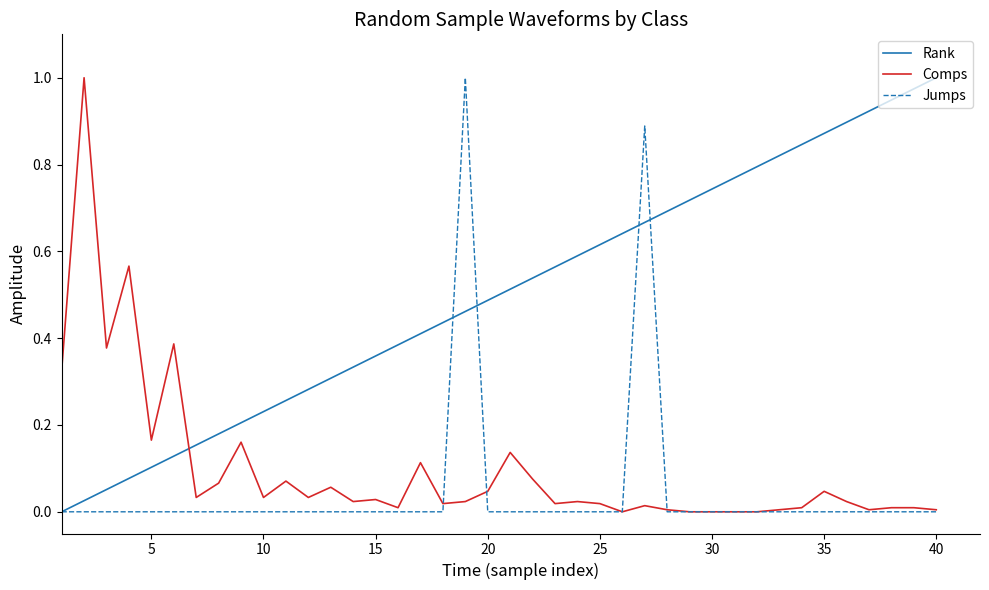

Which series has the largest total across all categories?

Rank